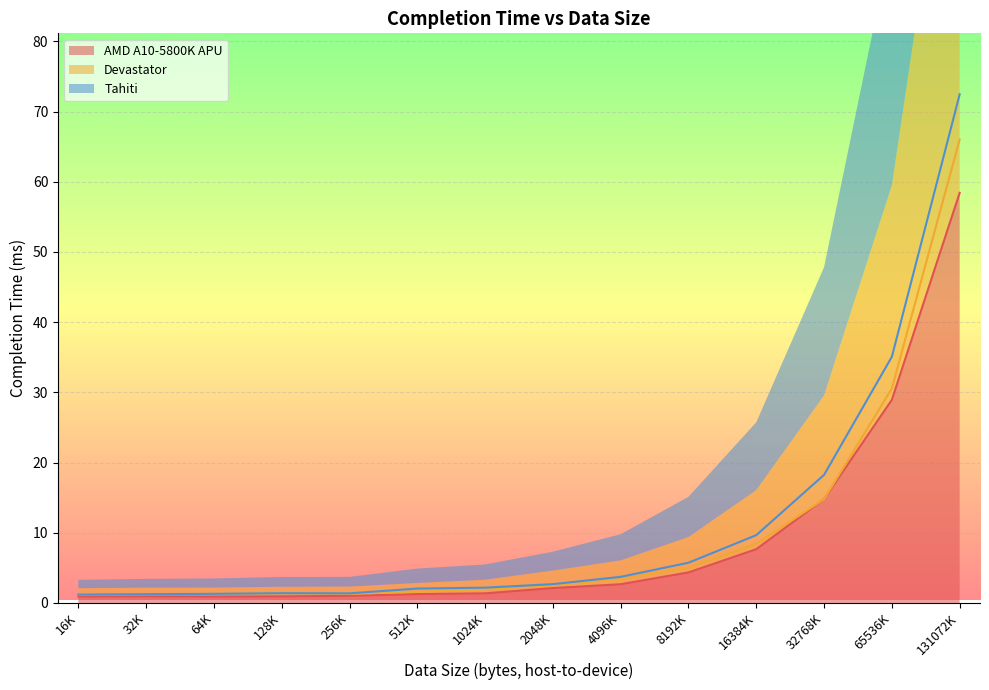

What is the average value of the AMD A10-5800K APU series?

9.0